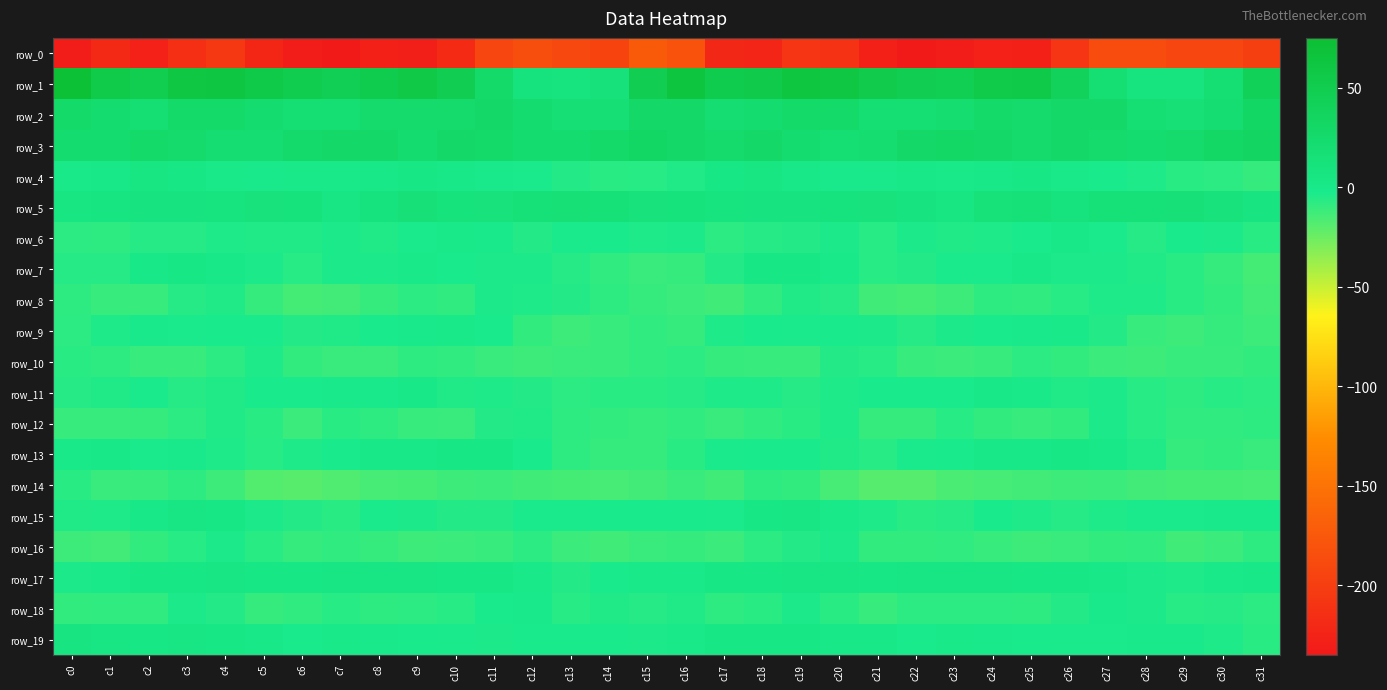

Which label corresponds to the smallest value in the chart?

c7